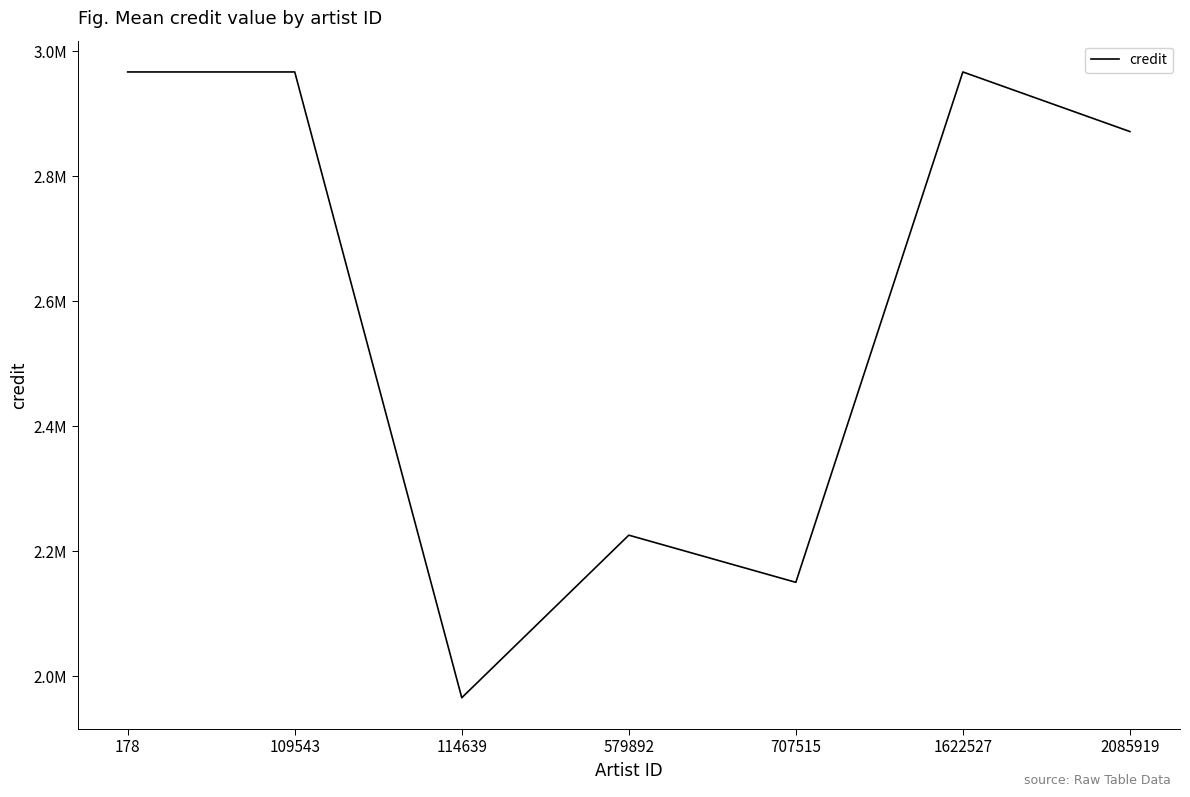

Which category has the highest value across all series?

178